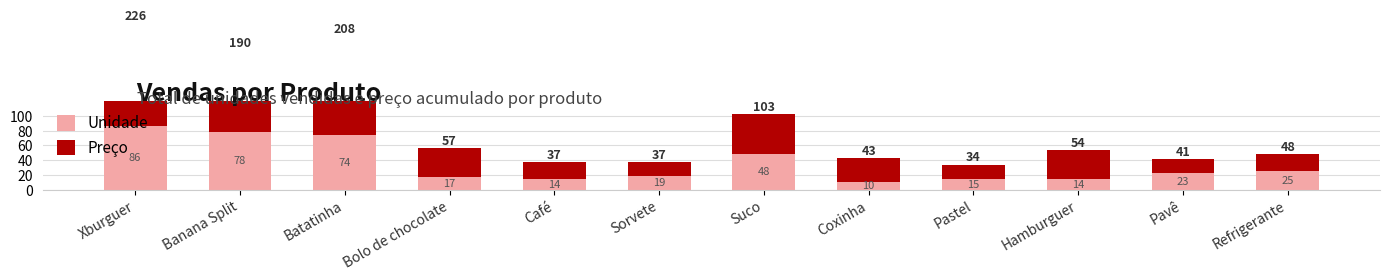

Where is Unidade nearest to the value 48?

Suco